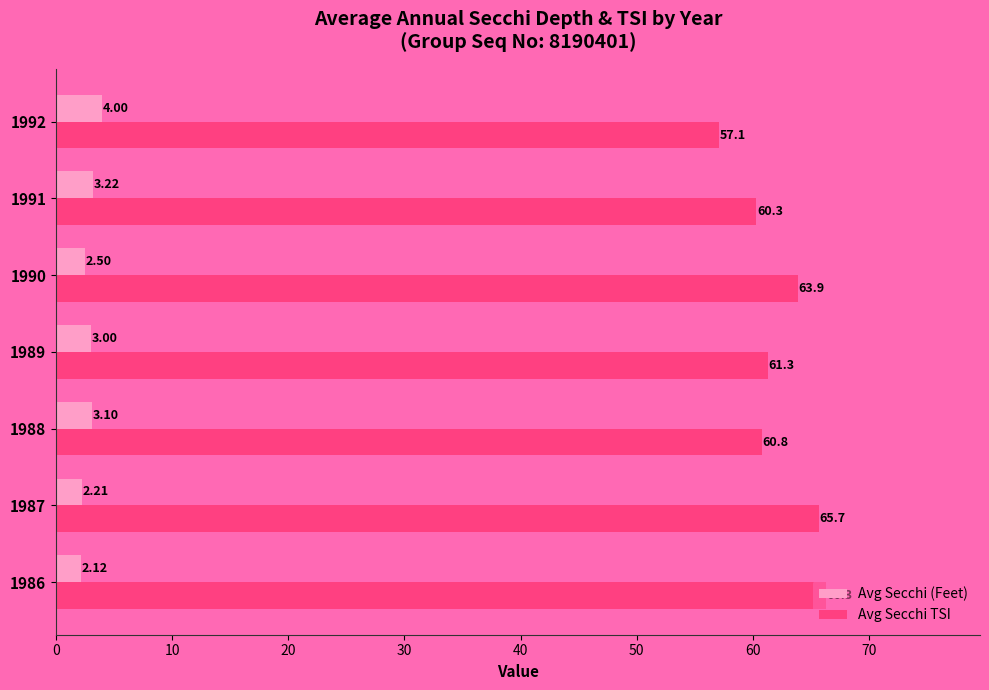

Which series has the widest spread of values?

Avg Secchi TSI